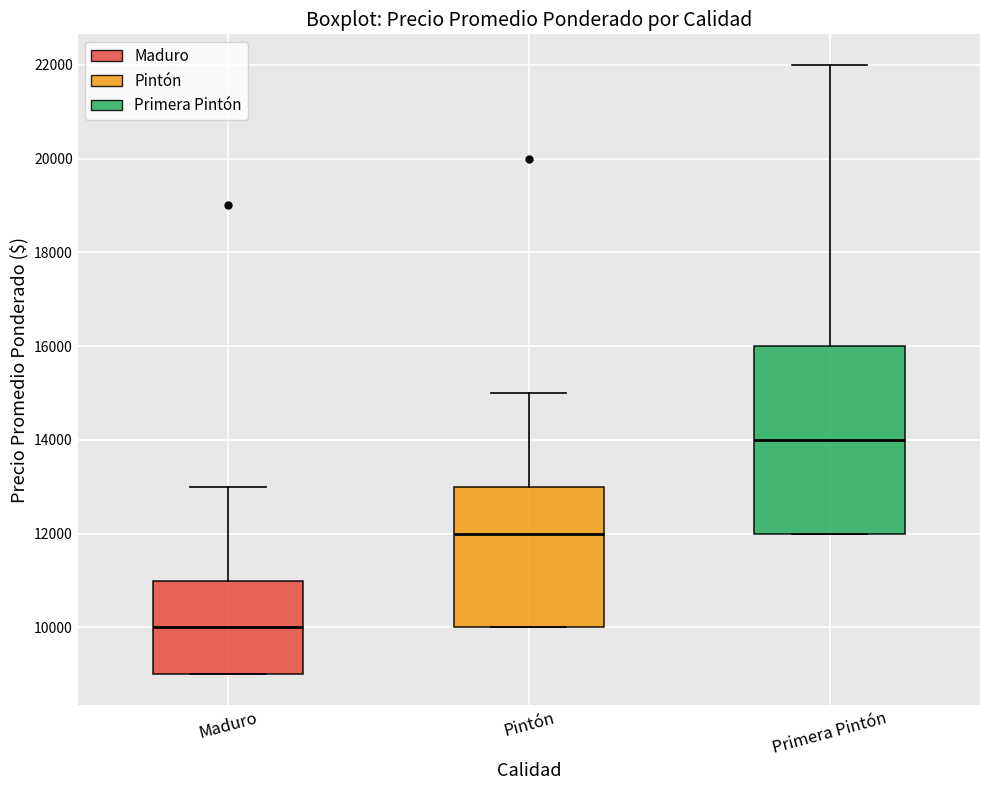

Where does the median line of the box for Pintón sit on the y-axis? The values are not printed on the chart, so give them approximately, as read against the axis.

12000